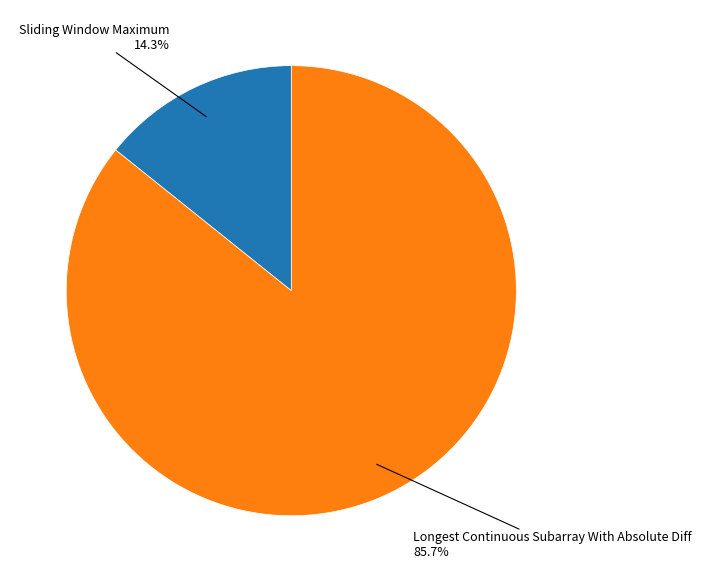

Approximately how many times larger is the value at Longest Continuous Subarray With Absolute Diff compared to Sliding Window Maximum?

6.0